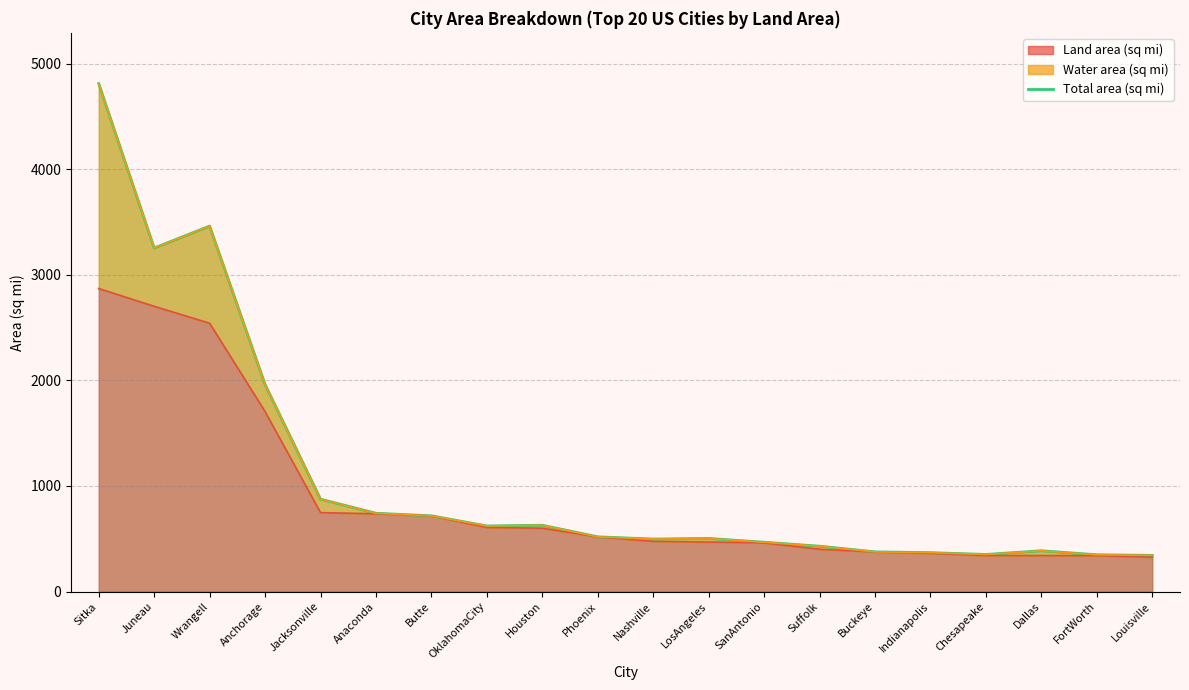

How many data points are less than 517?

10